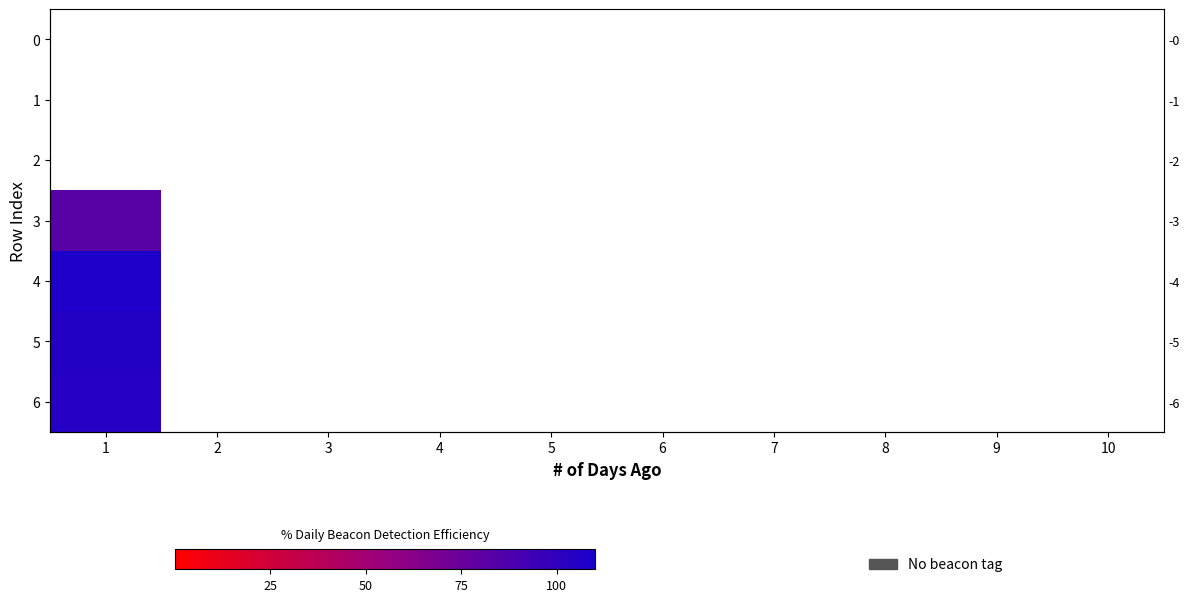

Which has a higher value, 10 or 6?

10